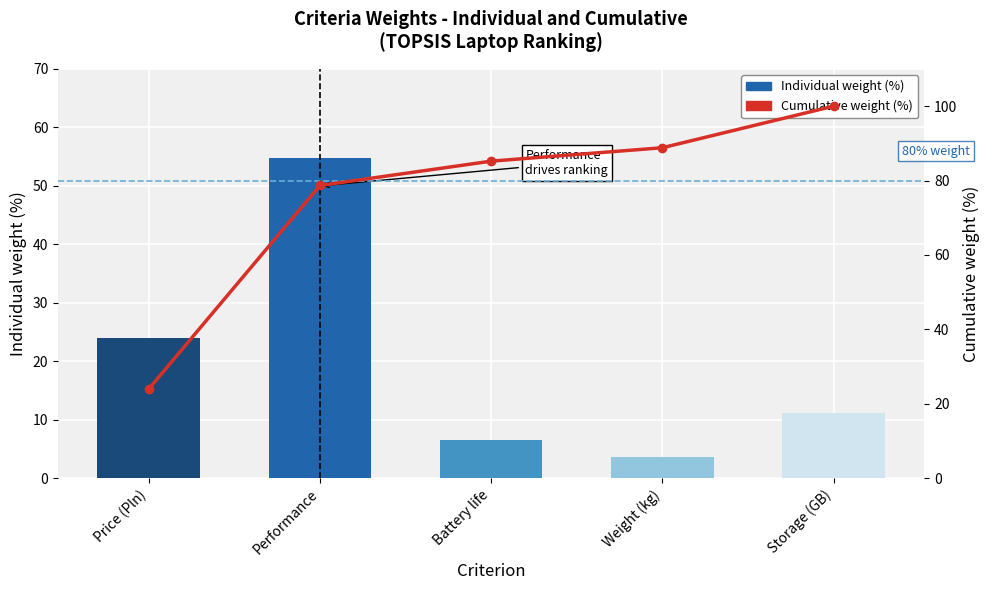

List the series in order of their overall mean, lowest first.

Individual weight (%), Cumulative weight (%)